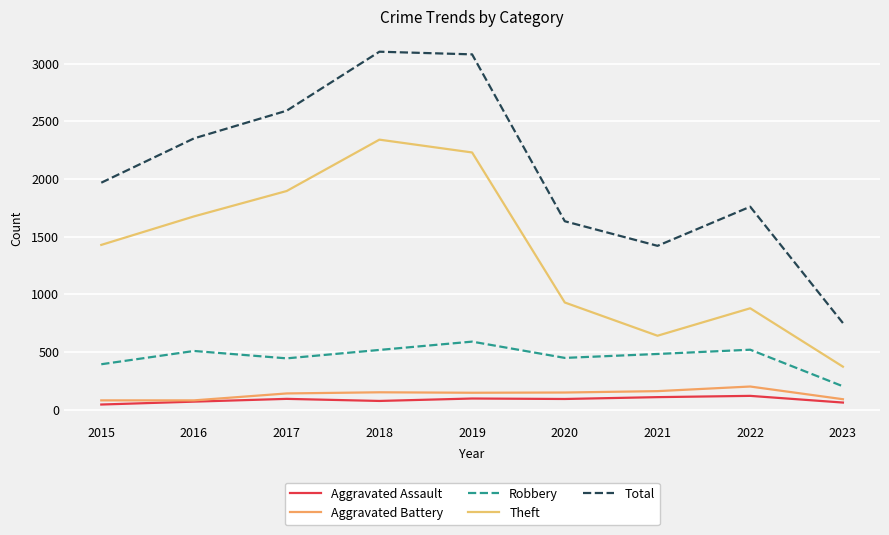

What value does the Aggravated Battery series have at 2021?

162